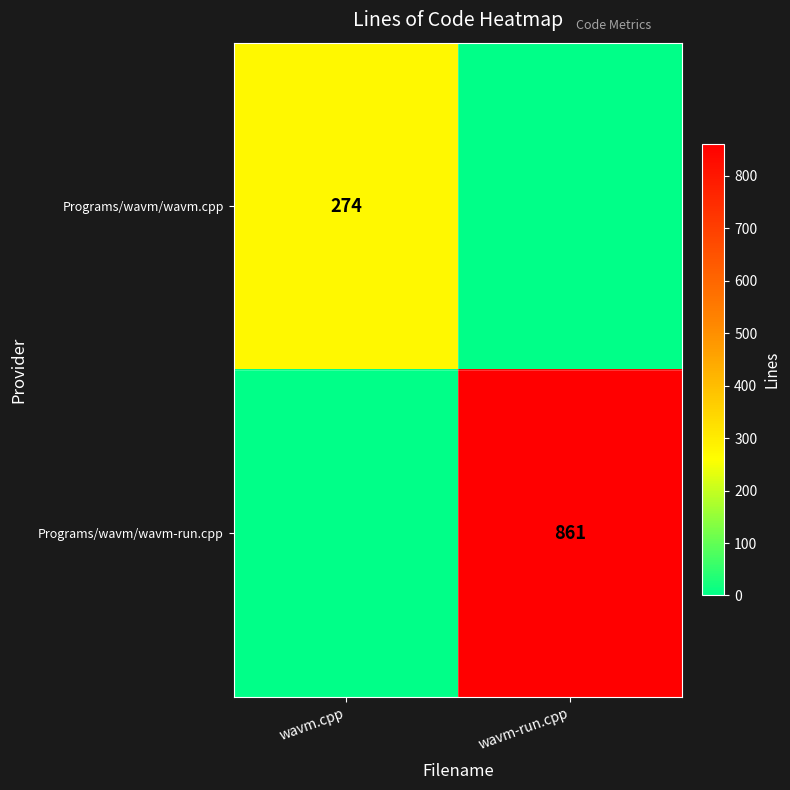

Between wavm.cpp and wavm-run.cpp, which is larger?

wavm.cpp